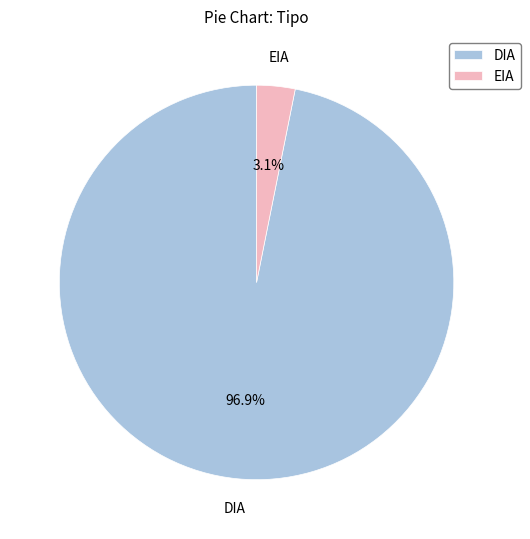

What is the smallest slice in the pie chart?

EIA